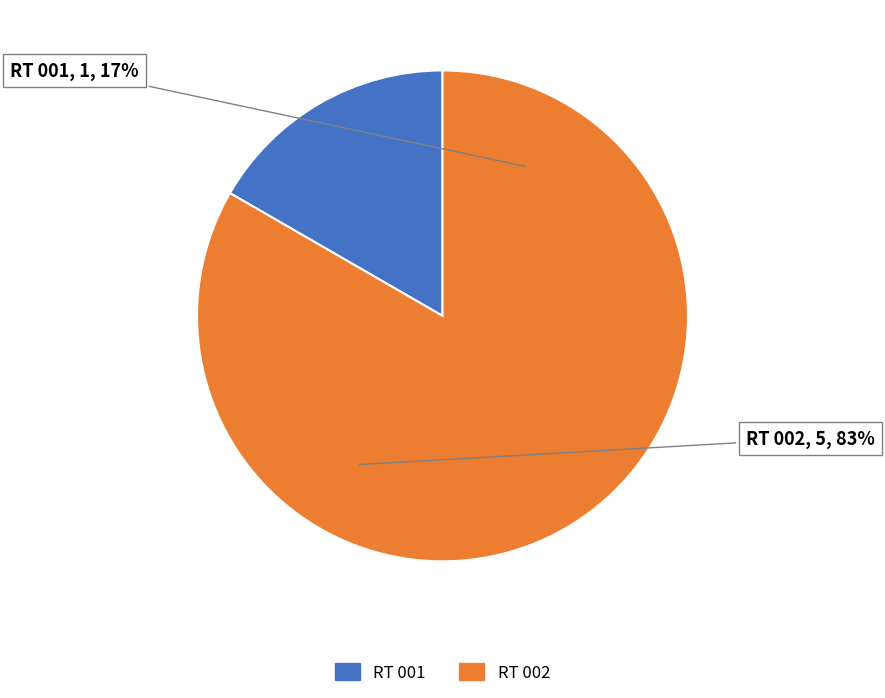

Which category has the smallest portion of the pie?

RT 001